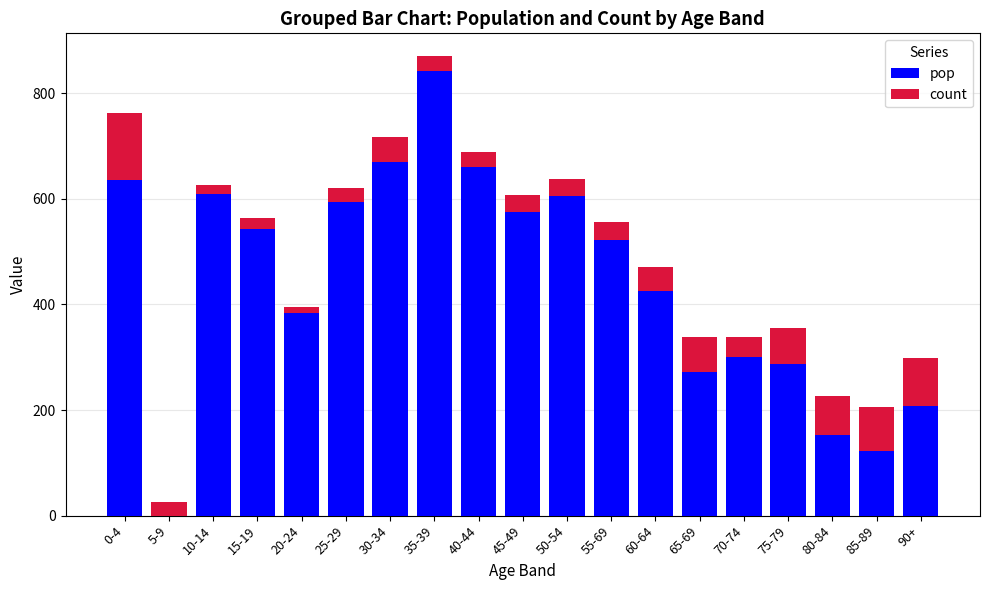

True or false: pop has a value of 606 at 50-54.

True